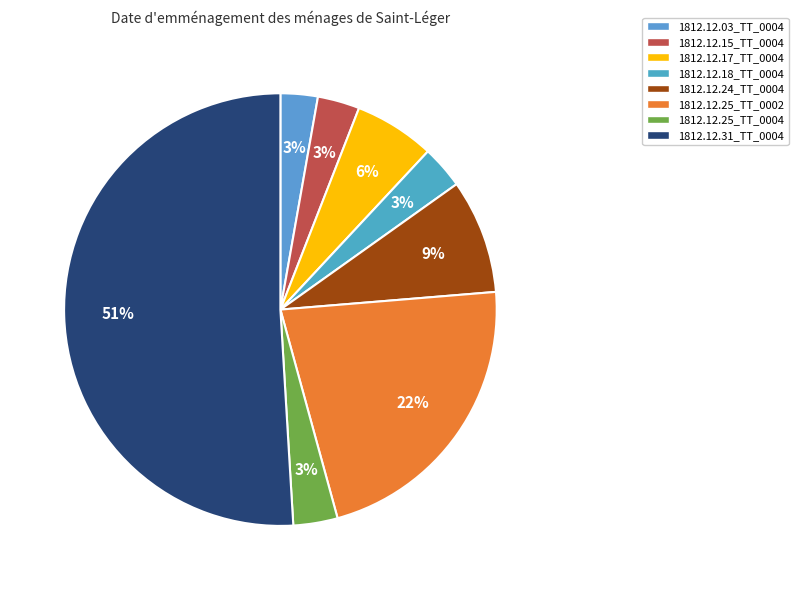

Count the number of slices in the pie.

8